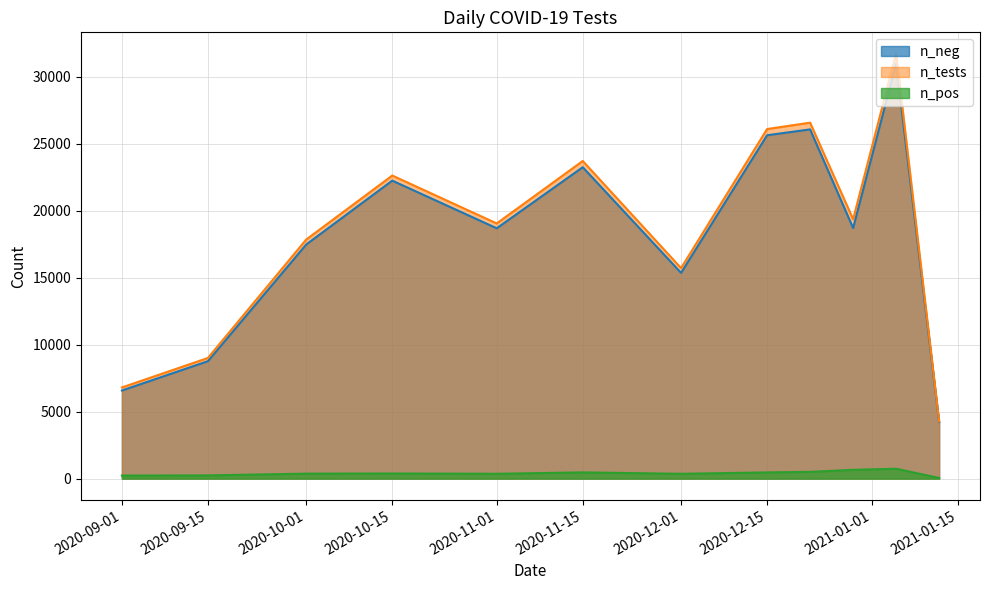

What is the highest value of the n_tests series?

31717